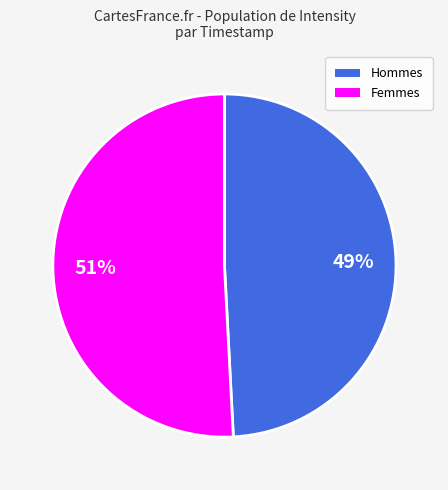

True or false: Femmes accounts for 51% of the total.

True